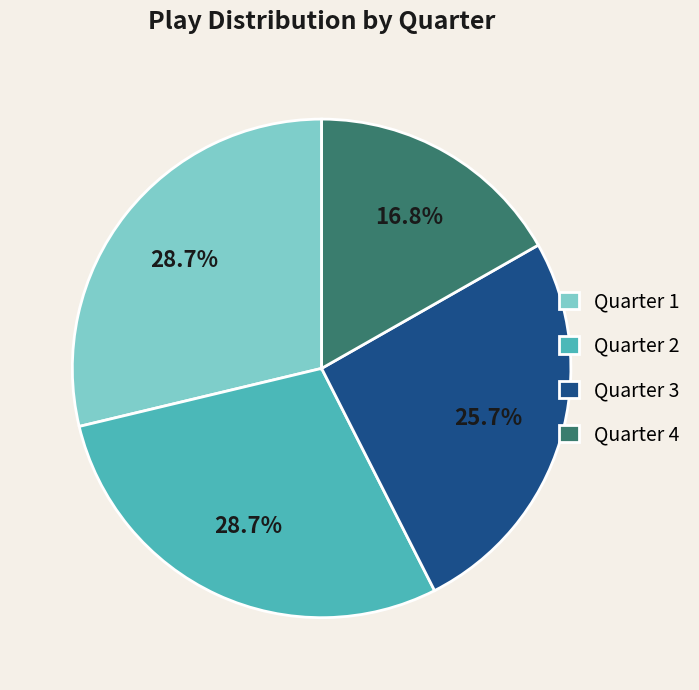

What is the ratio of the value at Quarter 2 to the value at Quarter 4?

1.7